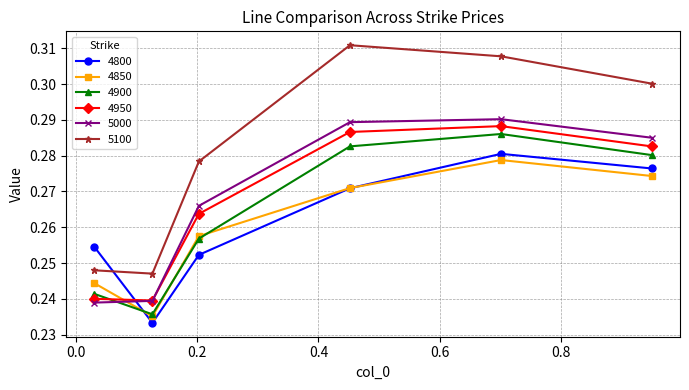

How many interior local peaks does the 4800 series have?

1